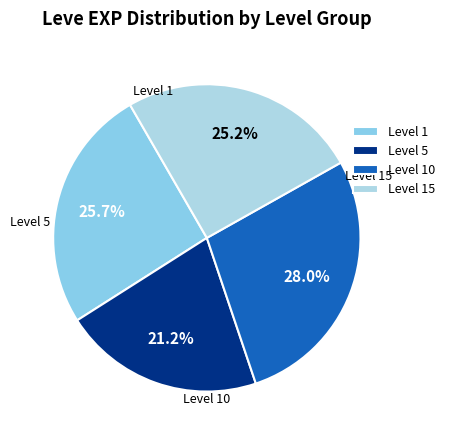

What is the ratio of the value at Level 5 to the value at Level 10?

0.8